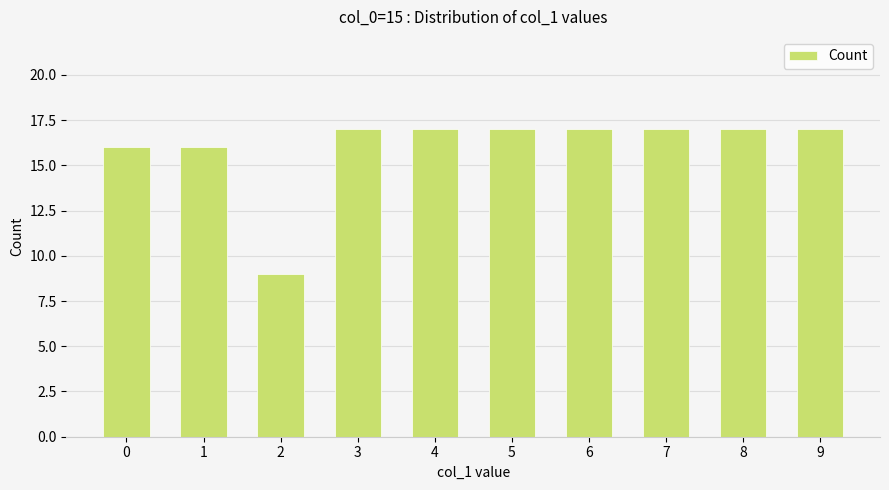

What is the difference between the second highest and minimum values?

8